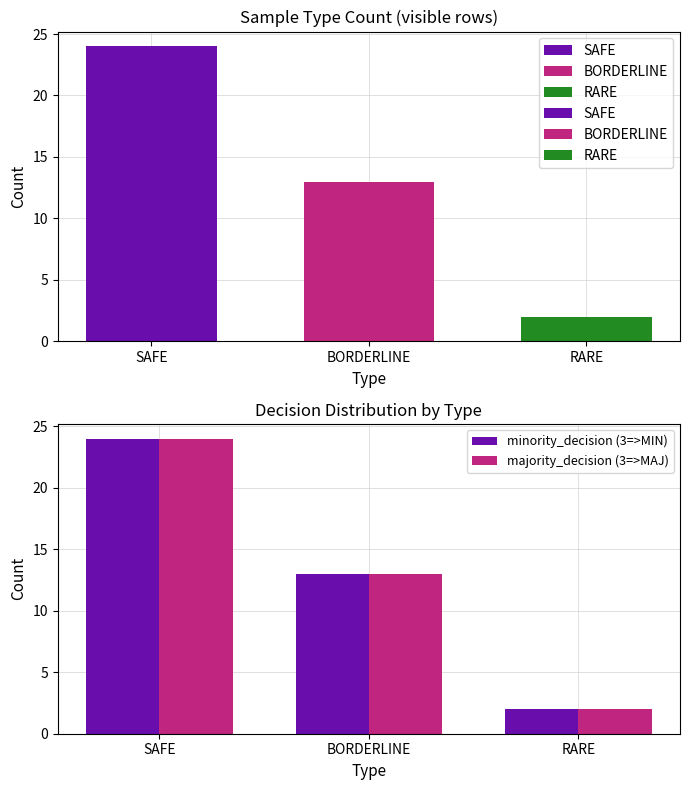

Rank the series at SAFE from highest to lowest value.

minority_decision (3=>MIN), majority_decision (3=>MAJ)